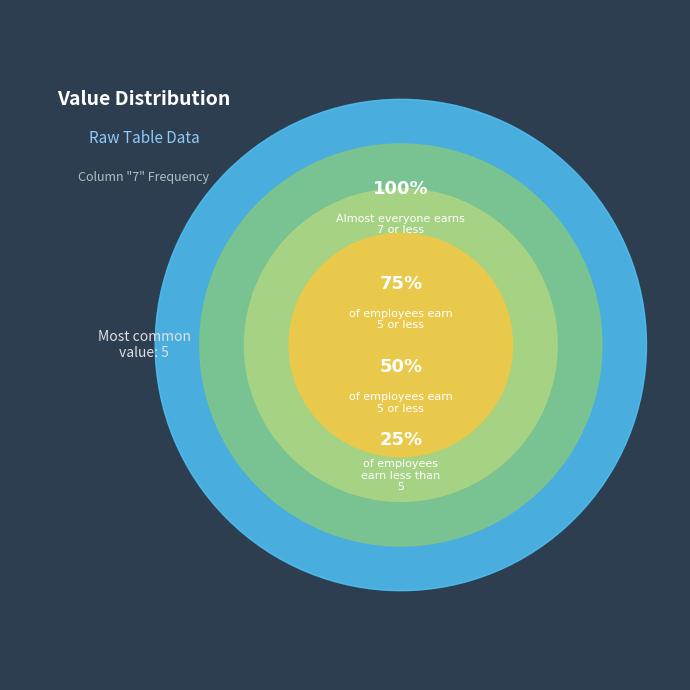

What percentage do 3 and 2 together represent?

6.8%